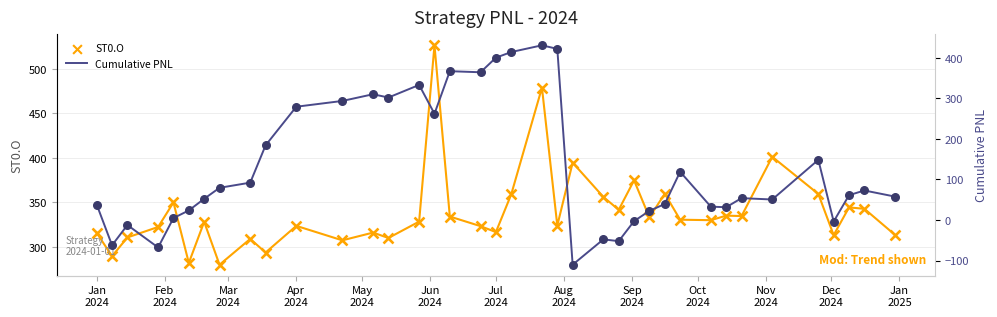

Which series reaches the maximum Y coordinate?

ST0.O